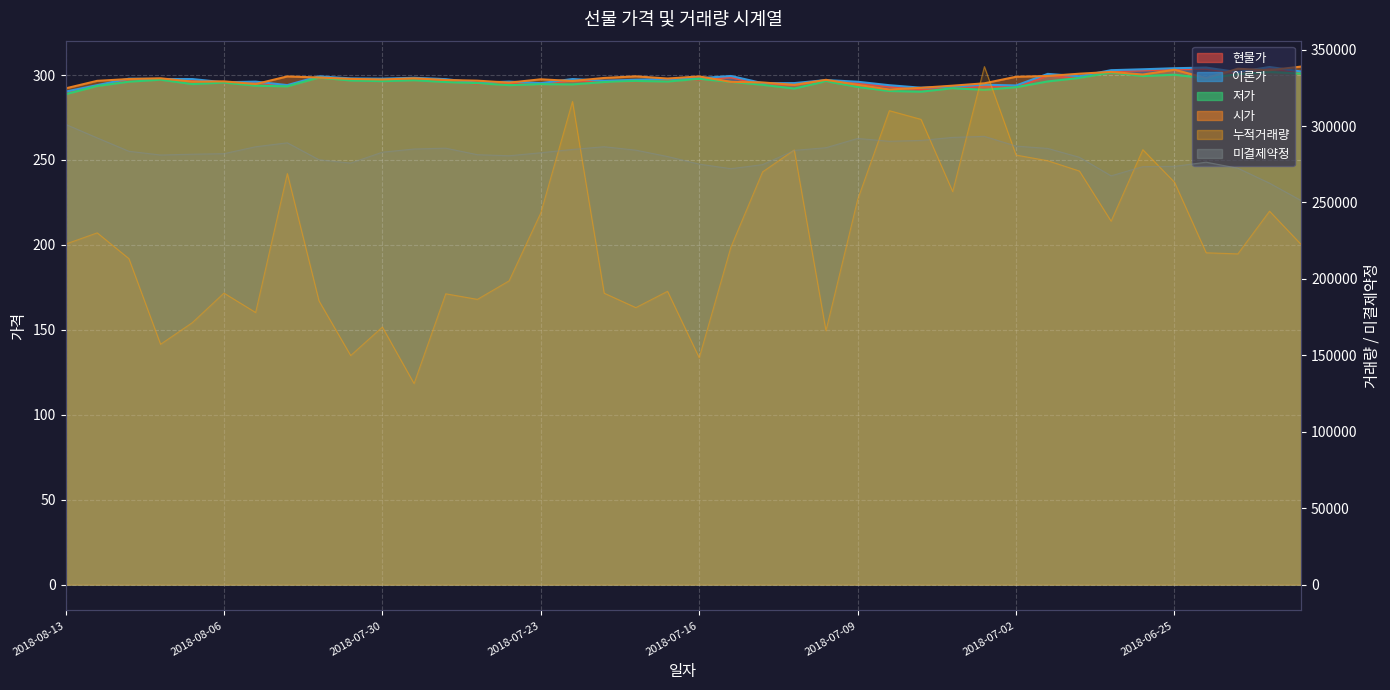

What is the sum of the 저가 values at 2018-06-19 and 2018-06-20?

602.7